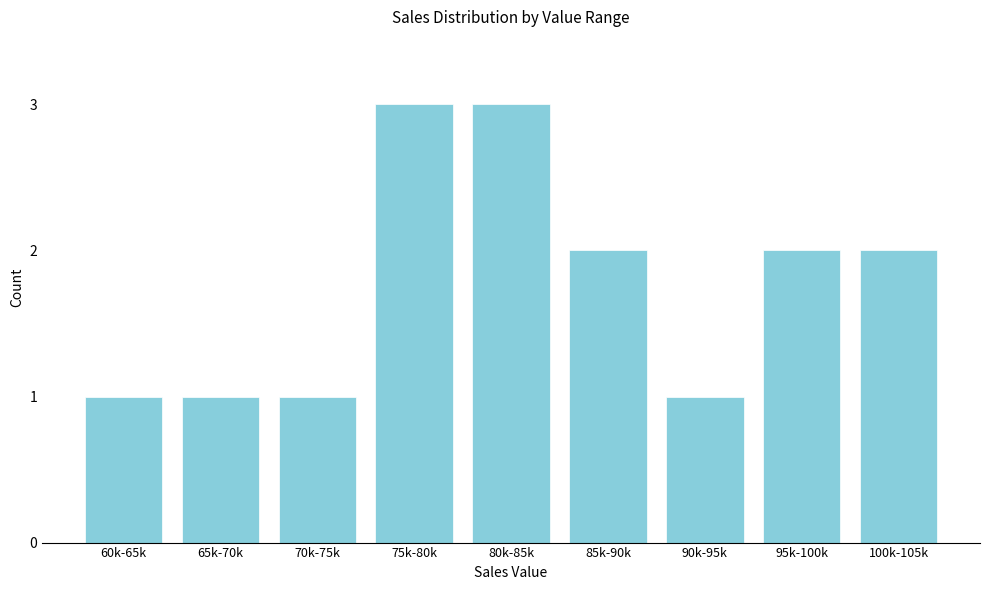

Reading left to right, transcribe all the data shown in this chart.

60k-65k=1	65k-70k=1	70k-75k=1	75k-80k=3	80k-85k=3	85k-90k=2	90k-95k=1	95k-100k=2	100k-105k=2